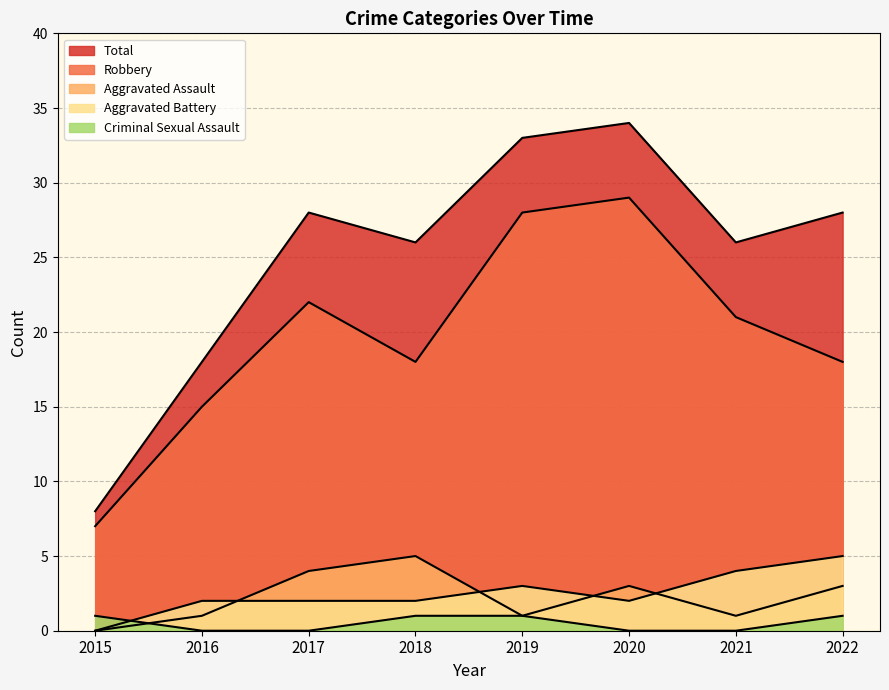

Is it true that Total equals 7 at 2016?

False